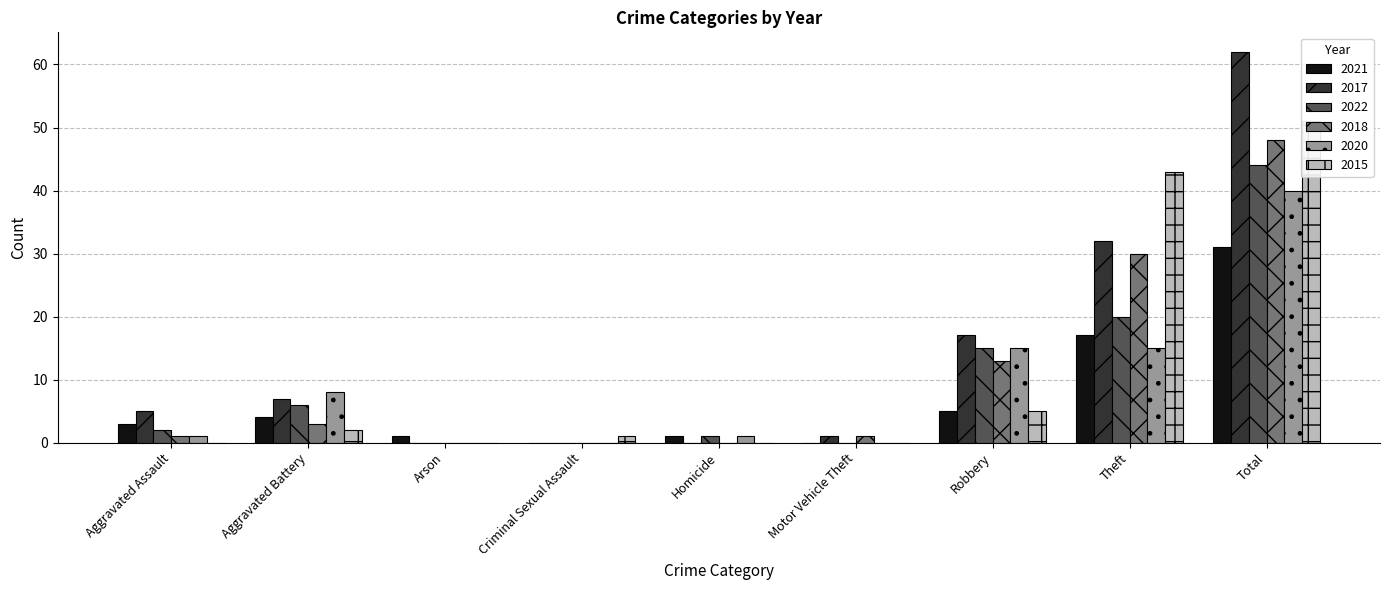

What is the spread (max minus min) of values at Criminal Sexual Assault?

1